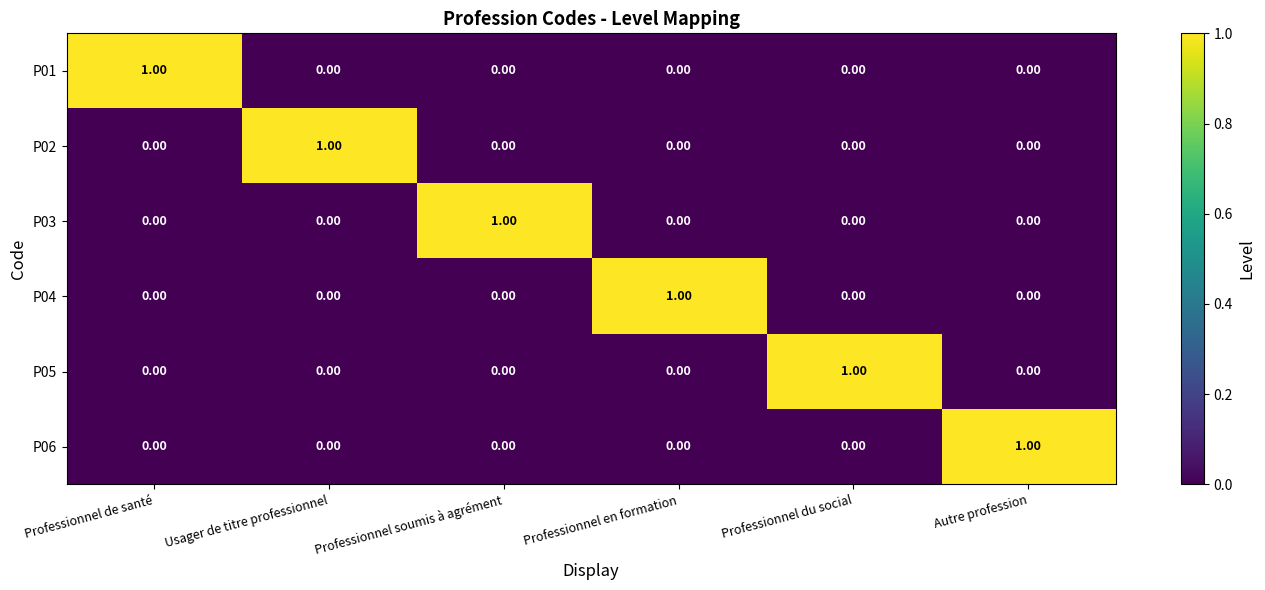

At how many categories does at least one series exceed 0?

6